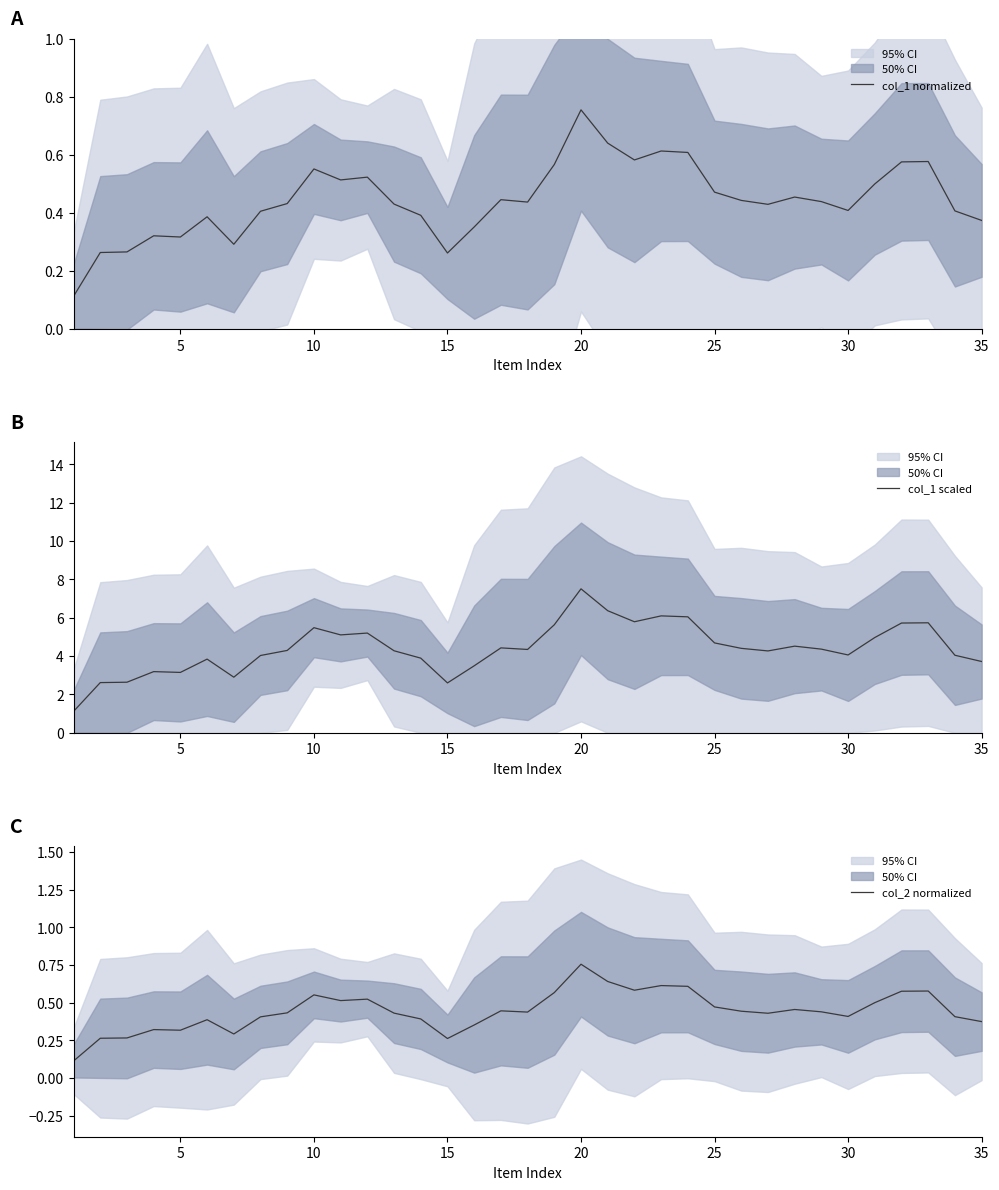

At which label does col_2 normalized reach its peak?

20